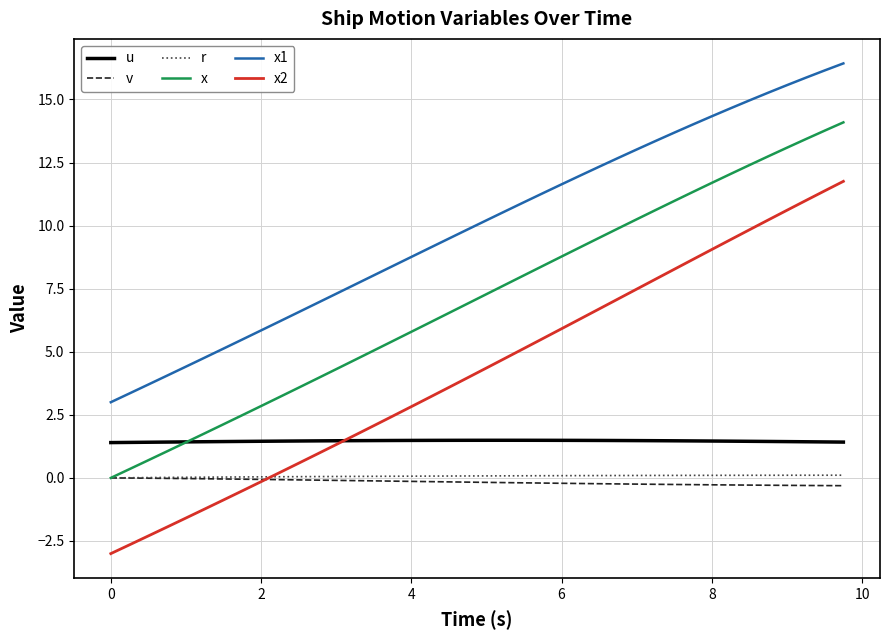

Which series has the largest total across all categories?

x1